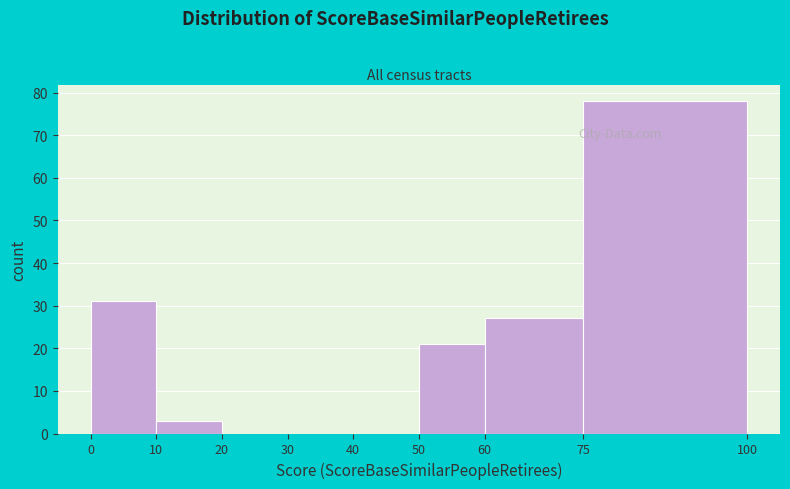

How tall is the bar that spans 0 to 10 on the x-axis? The values are not printed on the chart, so give them approximately, as read against the axis.

31